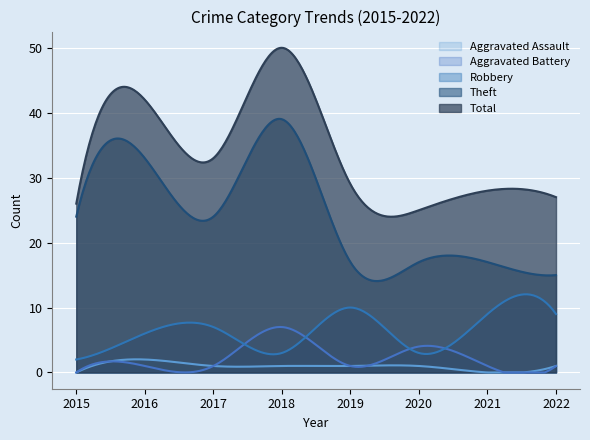

How many lines are shown in the chart?

5